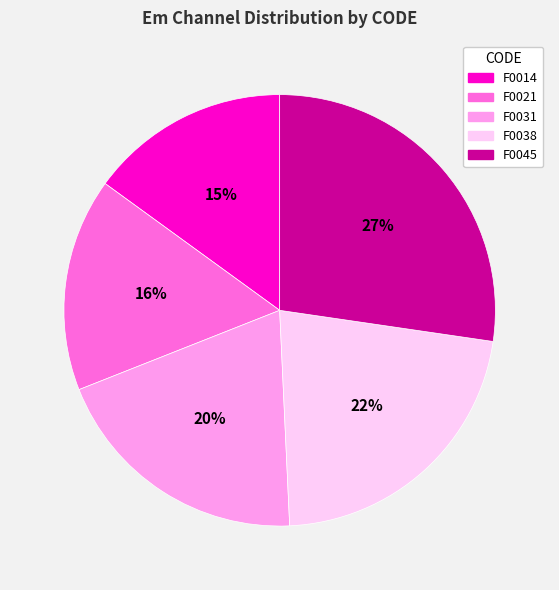

To the nearest percent, what is the difference between the F0031 and F0014 slice percentages?

5%